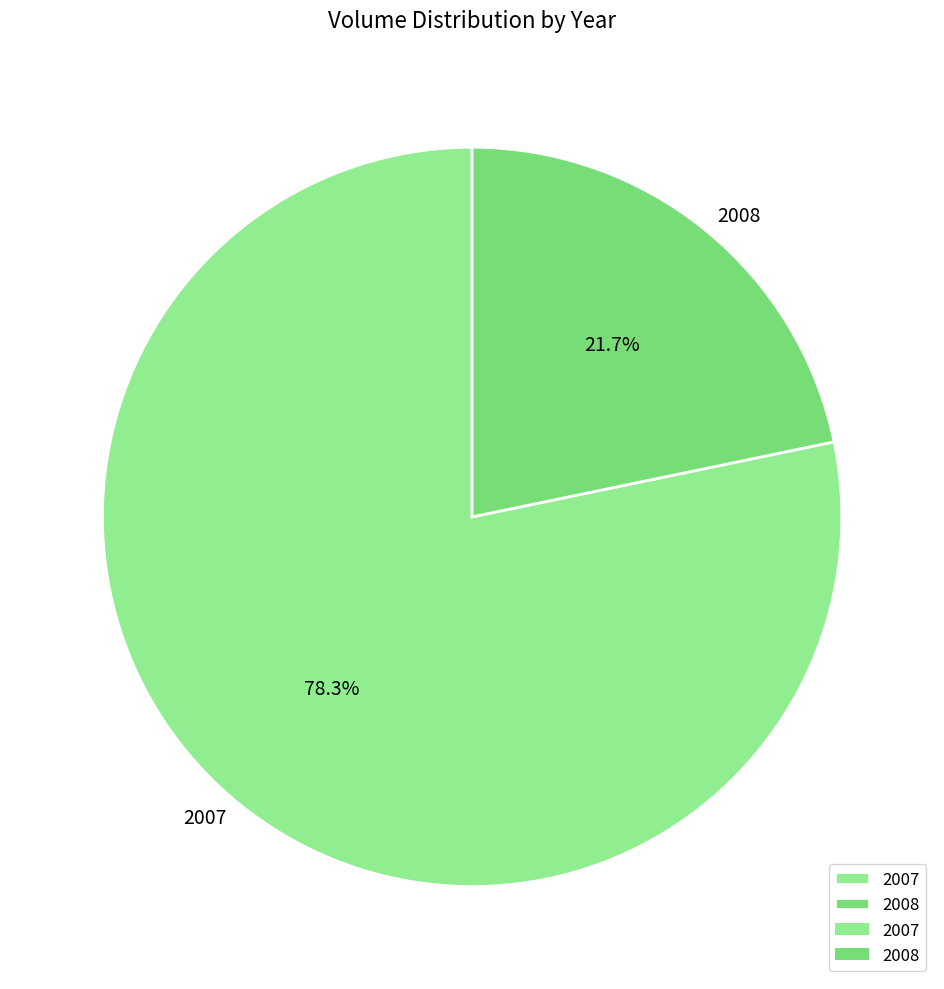

To the nearest percent, what is the difference between the largest and smallest slice percentages?

57%